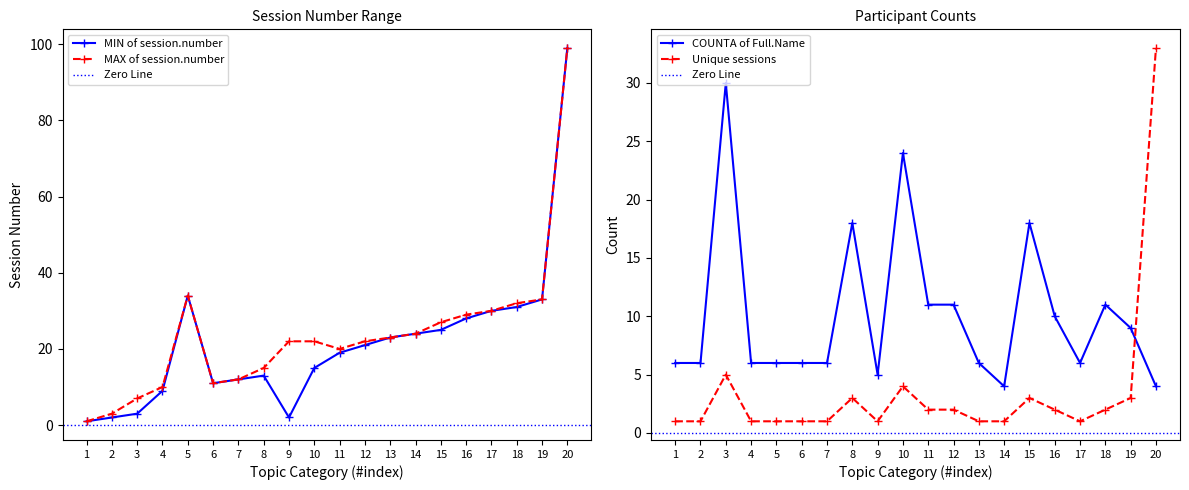

What is the highest value of the MIN of session.number series?

99